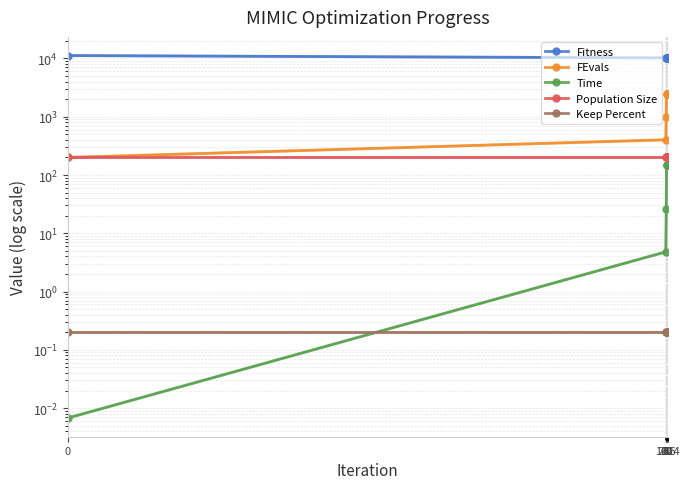

Rank the series at 256 from lowest to highest value.

Keep Percent, Time, Population Size, FEvals, Fitness